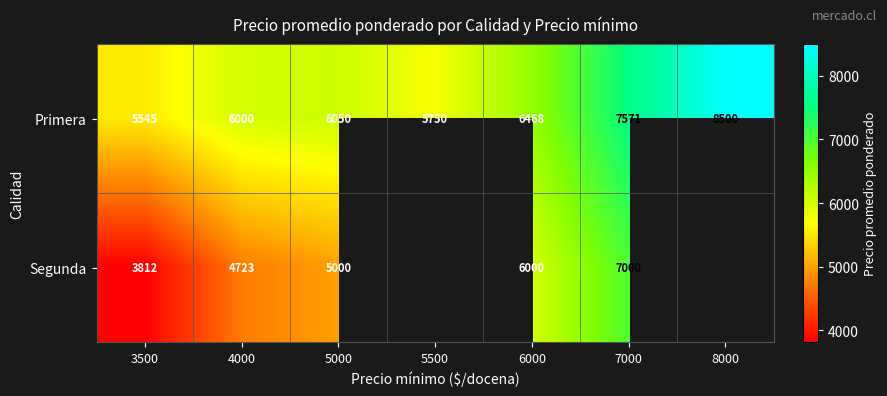

Is the value of Segunda at 3500 greater than the value of Primera at 3500?

No